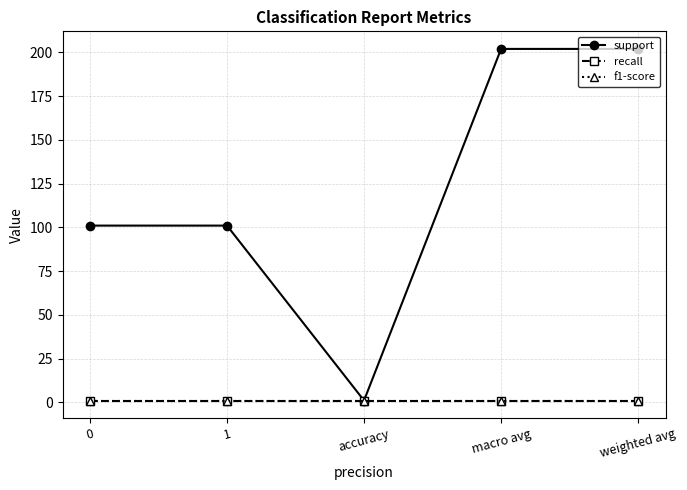

Does the chart have visible grid lines?

Yes